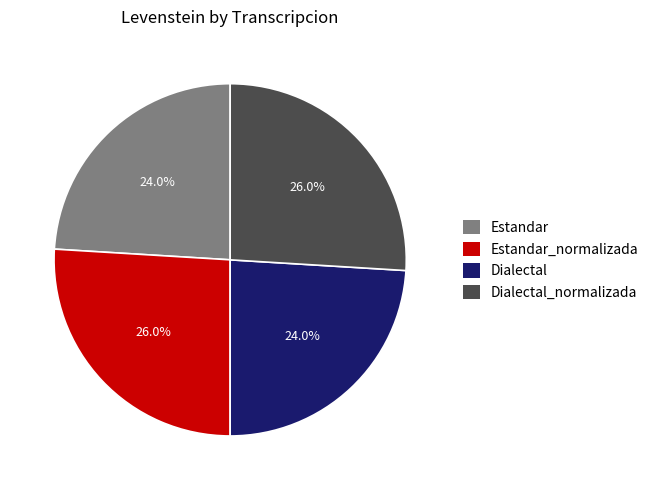

Combined, what portion of the pie is Estandar_normalizada and Dialectal?

50.0%